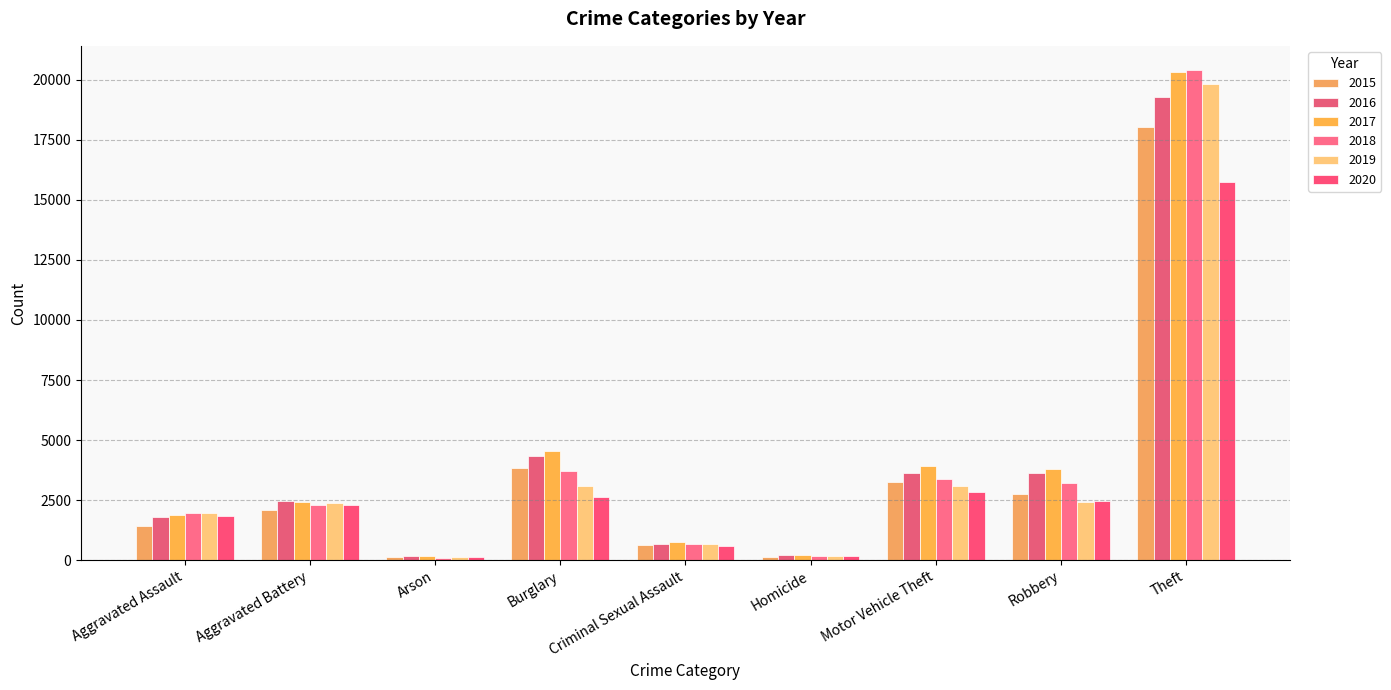

Between Burglary and Homicide, which series saw the biggest shift?

2017